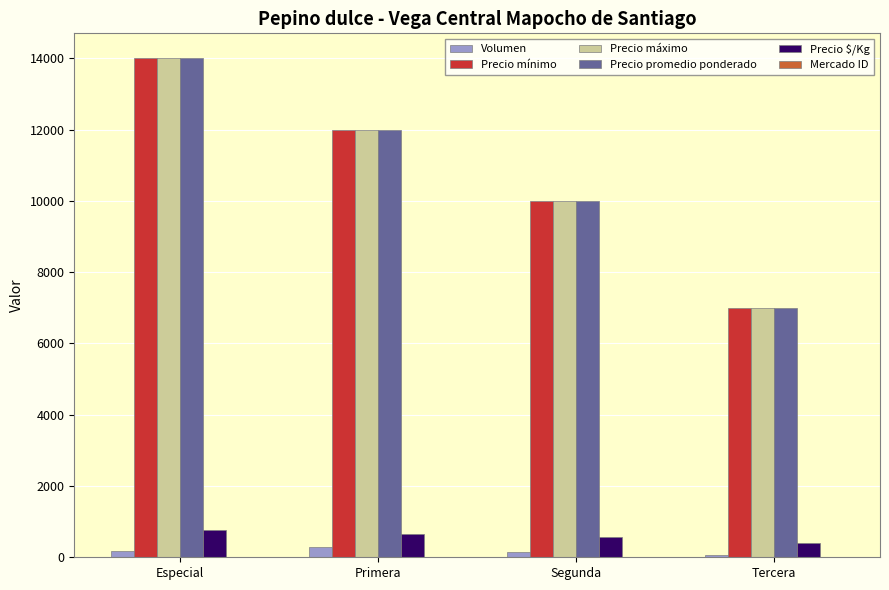

Does the chart contain stacked bars?

No